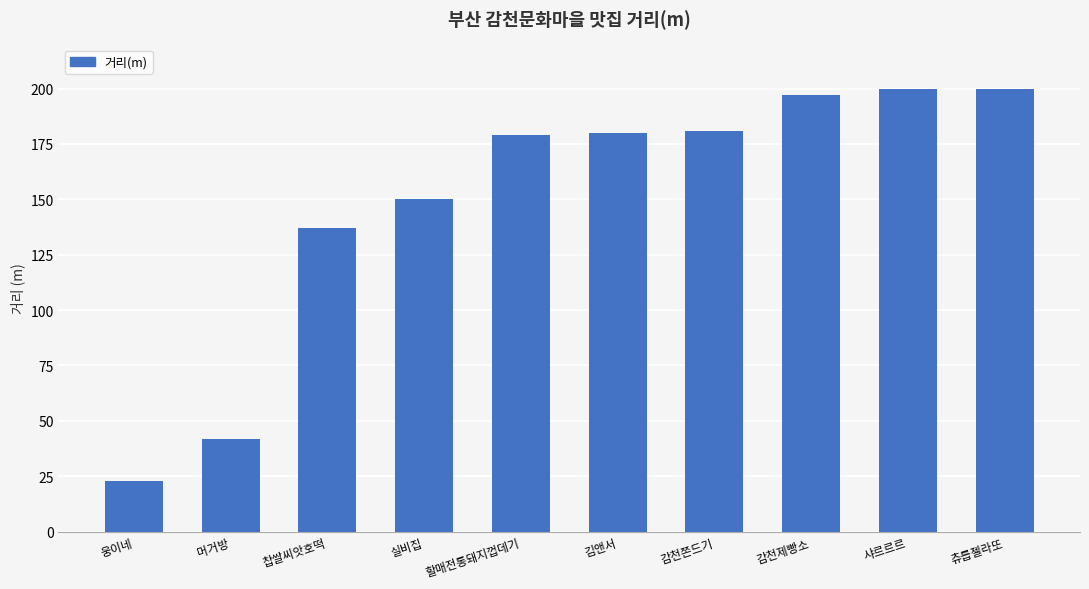

What is the value of the 1st bar from the left?

23